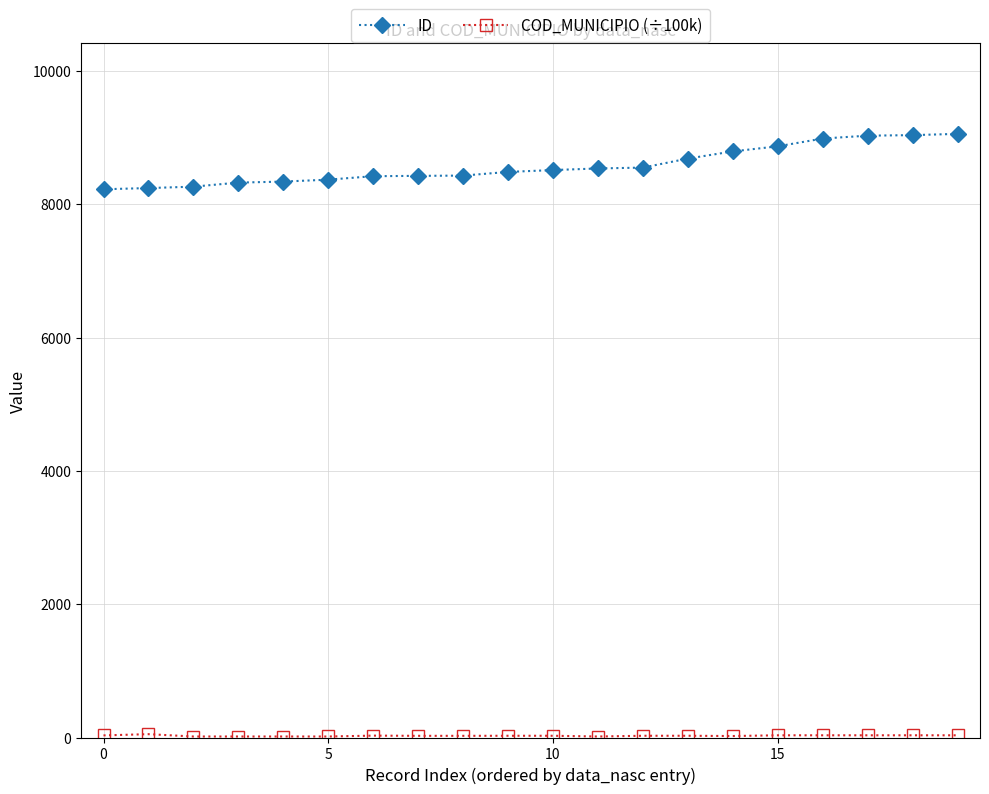

What is the sum of all ID values?

171583.0